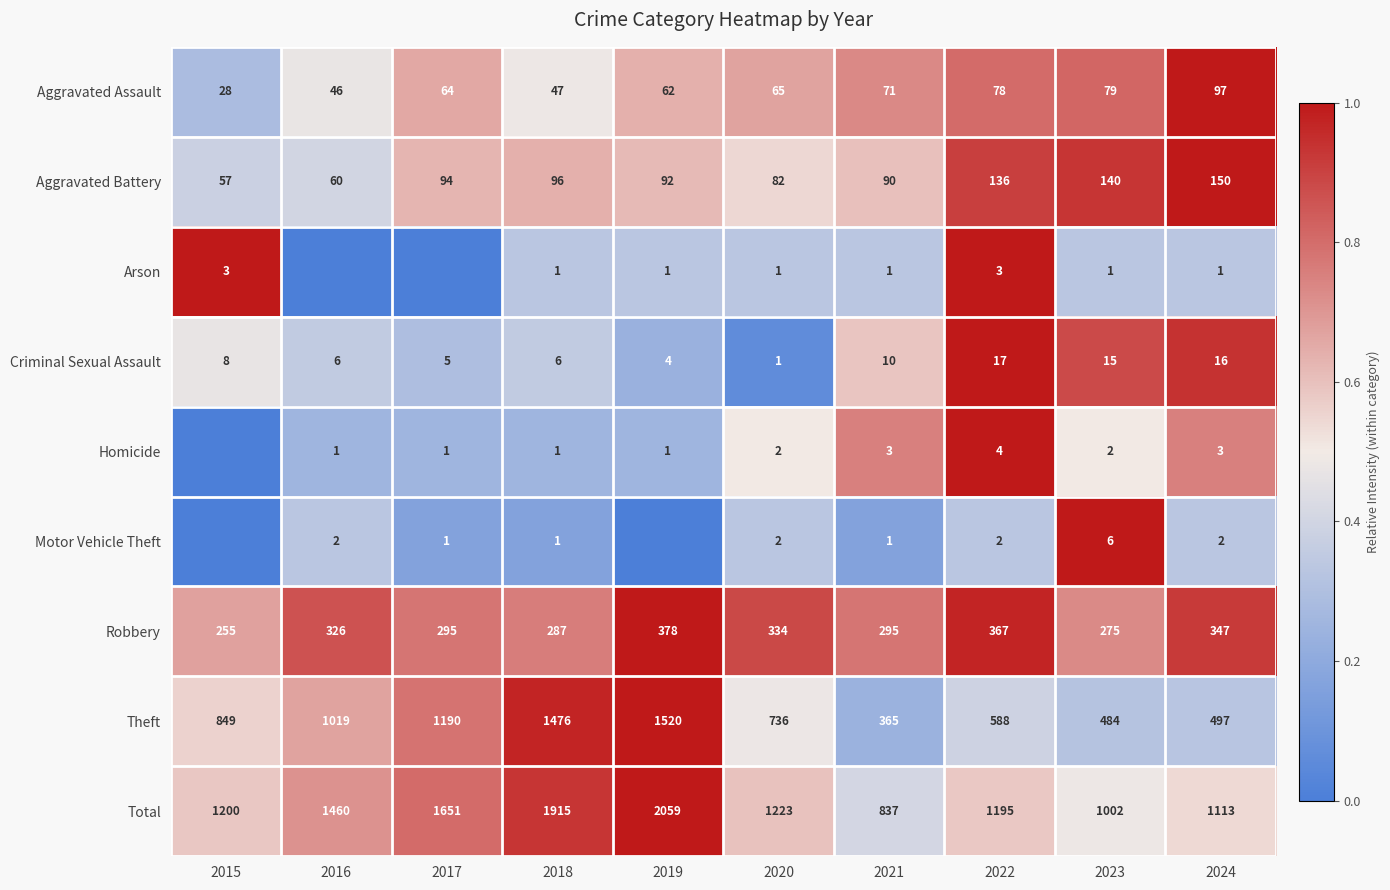

True or false: Robbery has a value of 0.5 at 2016.

False